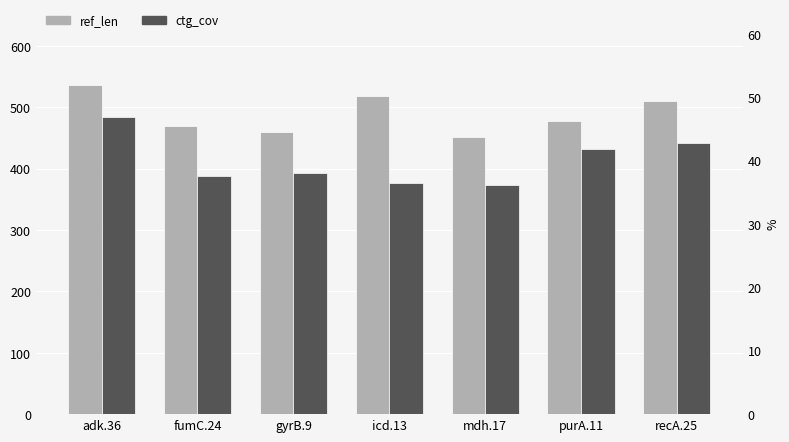

Between gyrB.9 and purA.11, which series saw the biggest shift?

ref_len